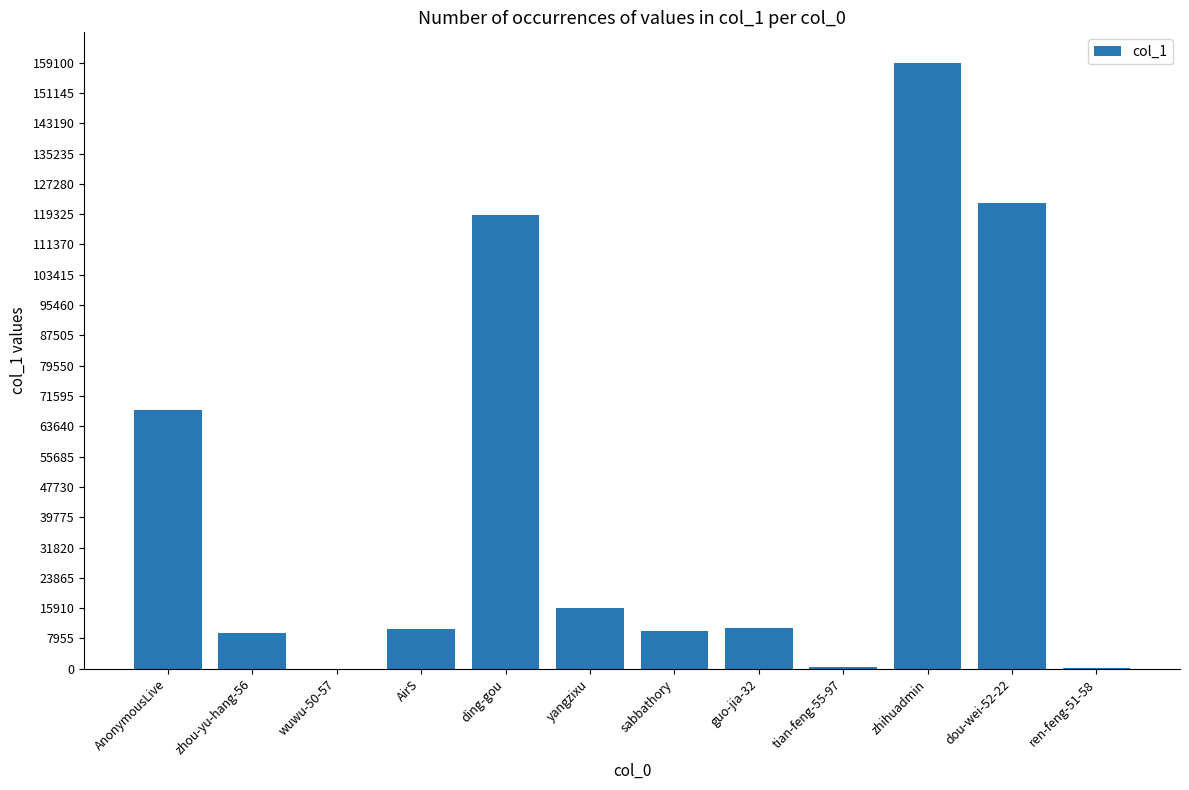

Where is the data nearest to the value 79546?

AnonymousLive